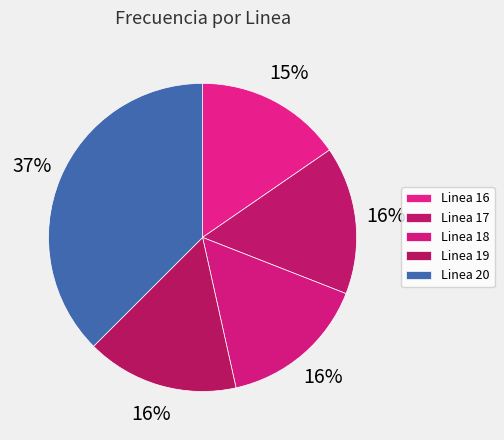

Is it true that Linea 19 is 30% of the pie?

False